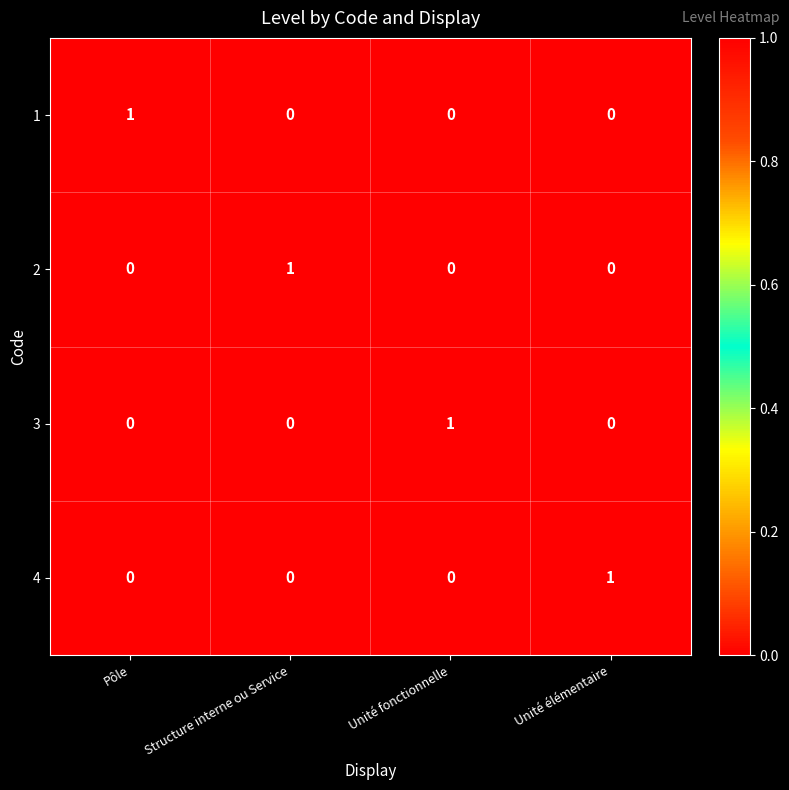

True or false: 1 has a value of 0 at Unité élémentaire.

True